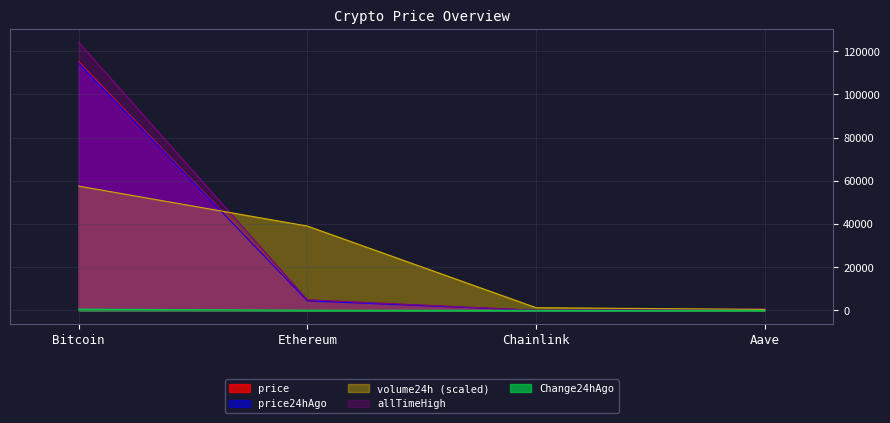

How many lines are shown in the chart?

5